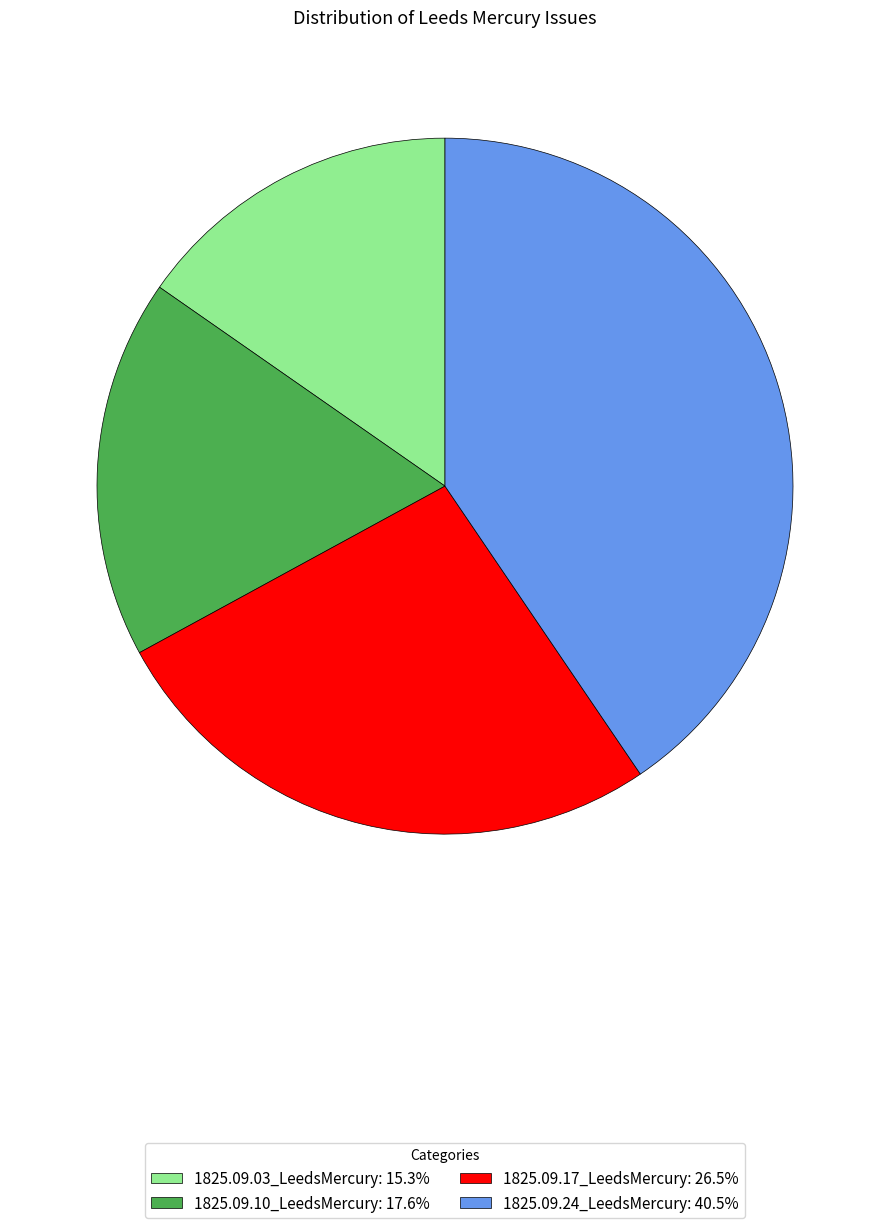

Combined, do 1825.09.03_LeedsMercury: 15.3% and 1825.09.24_LeedsMercury: 40.5% account for over 50%?

Yes